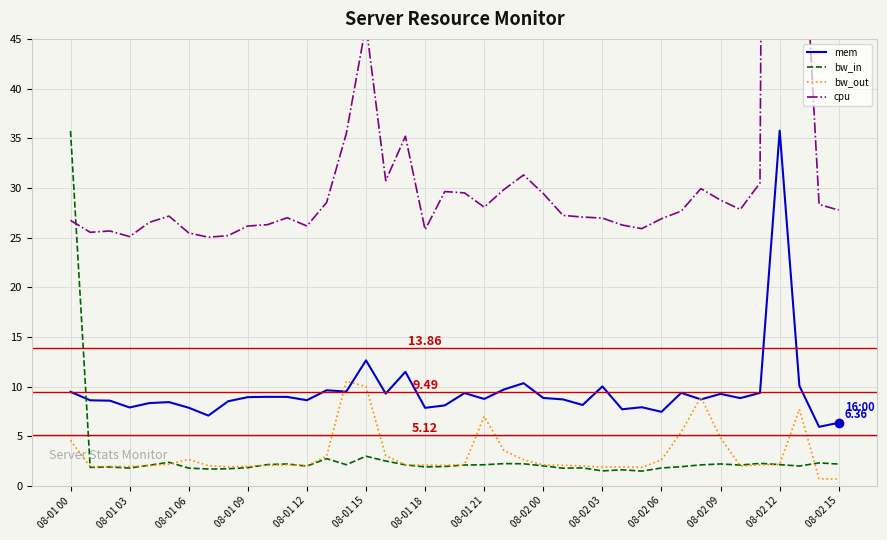

After their last crossing, which series has the higher values: mem or bw_in?

mem